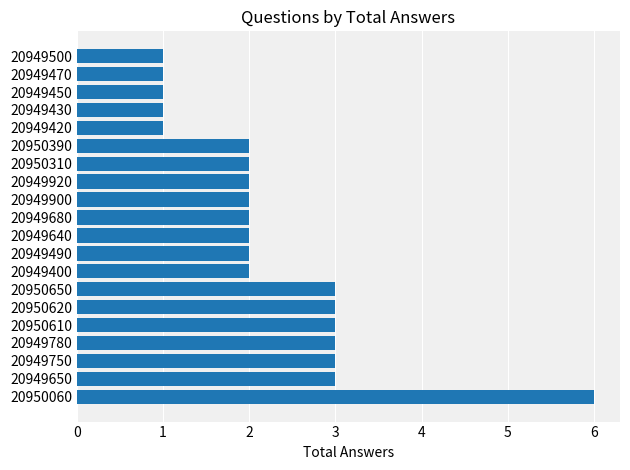

The chart shows a value of 0 at 20950310. True or false?

False